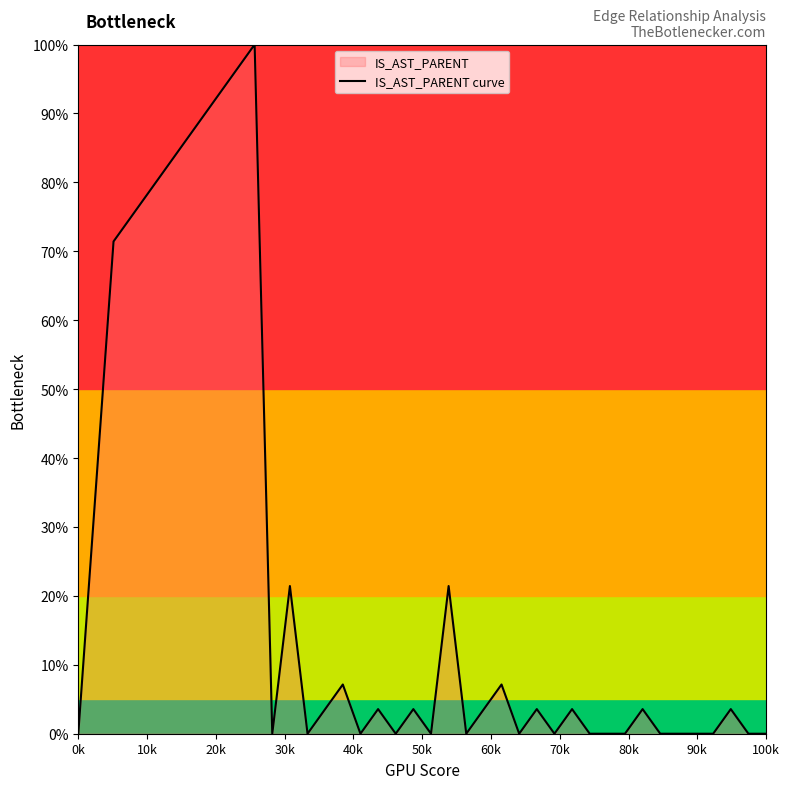

True or false: the data shows 0.0 at 100k.

True